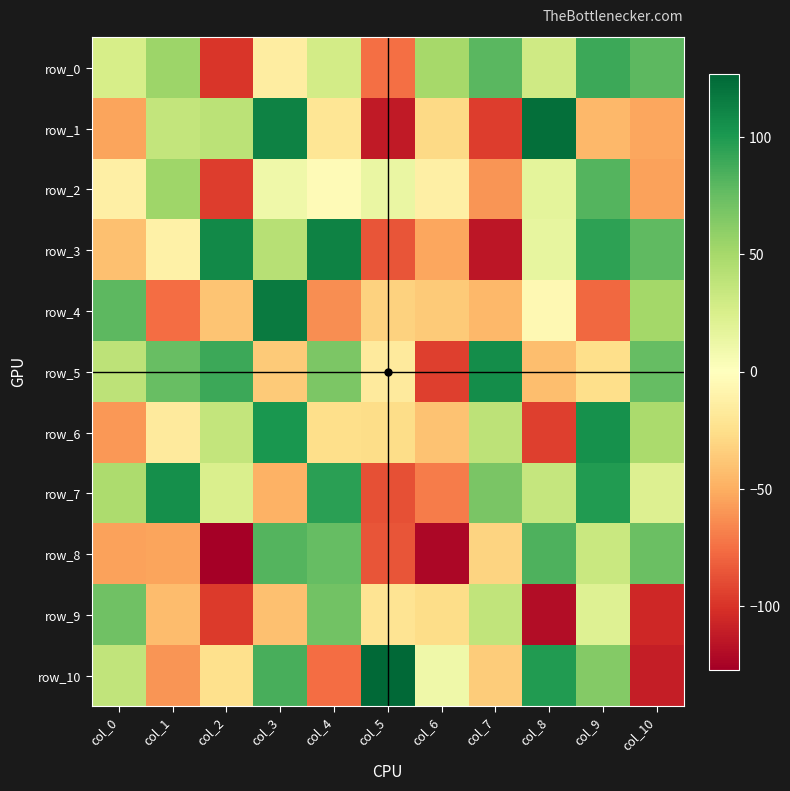

How many series are shown in this chart?

11